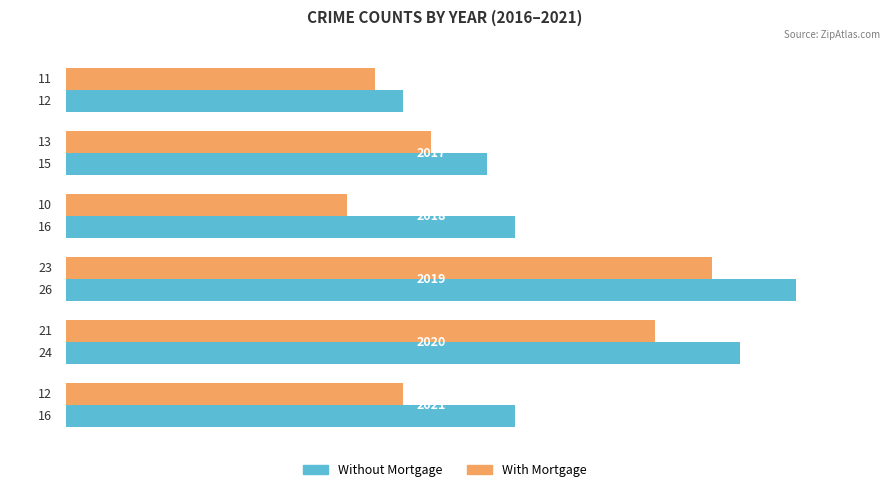

What is the greatest value displayed?

26